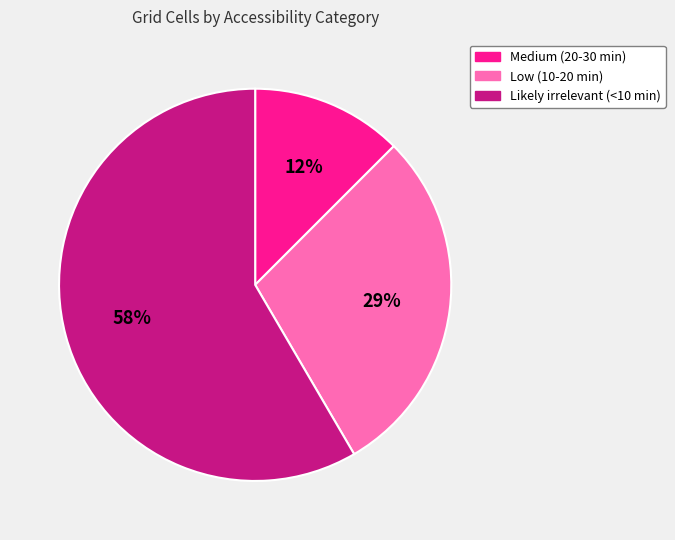

Rank the categories by value from lowest to highest.

Medium (20-30 min), Low (10-20 min), Likely irrelevant (<10 min)